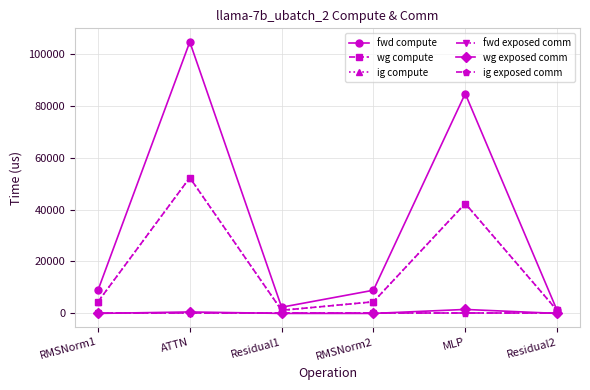

At which category is the sum across all series the highest?

ATTN